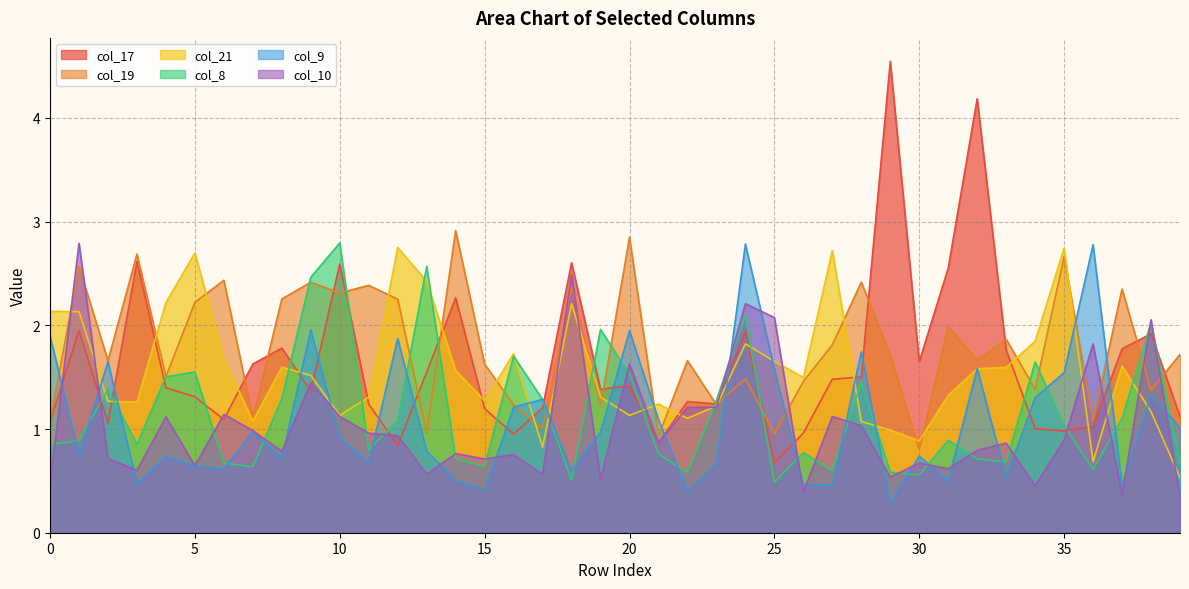

How many times do col_8 and col_19 cross each other?

14